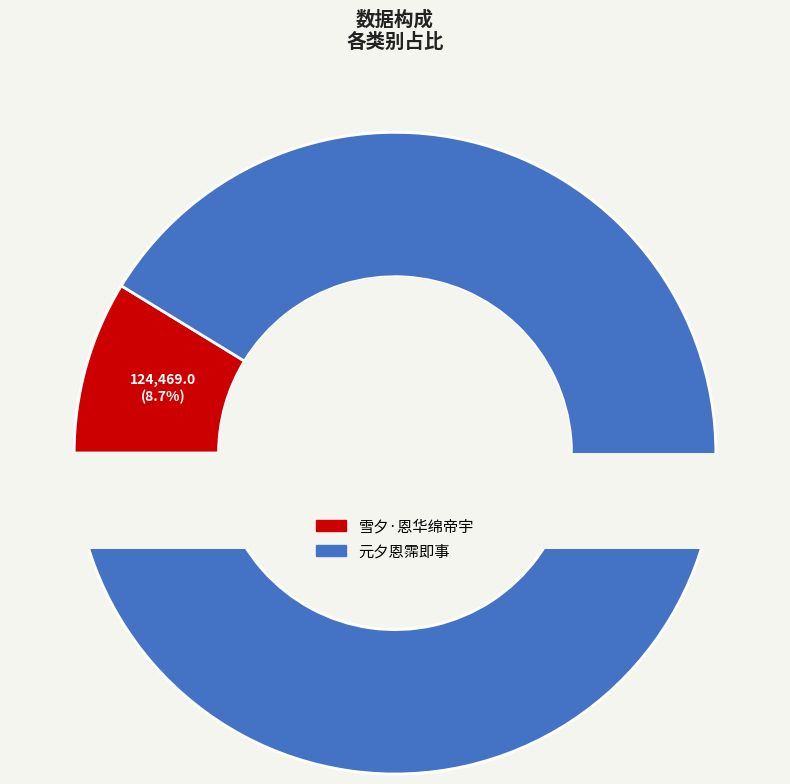

Which category has the biggest portion of the pie?

元夕恩霈即事